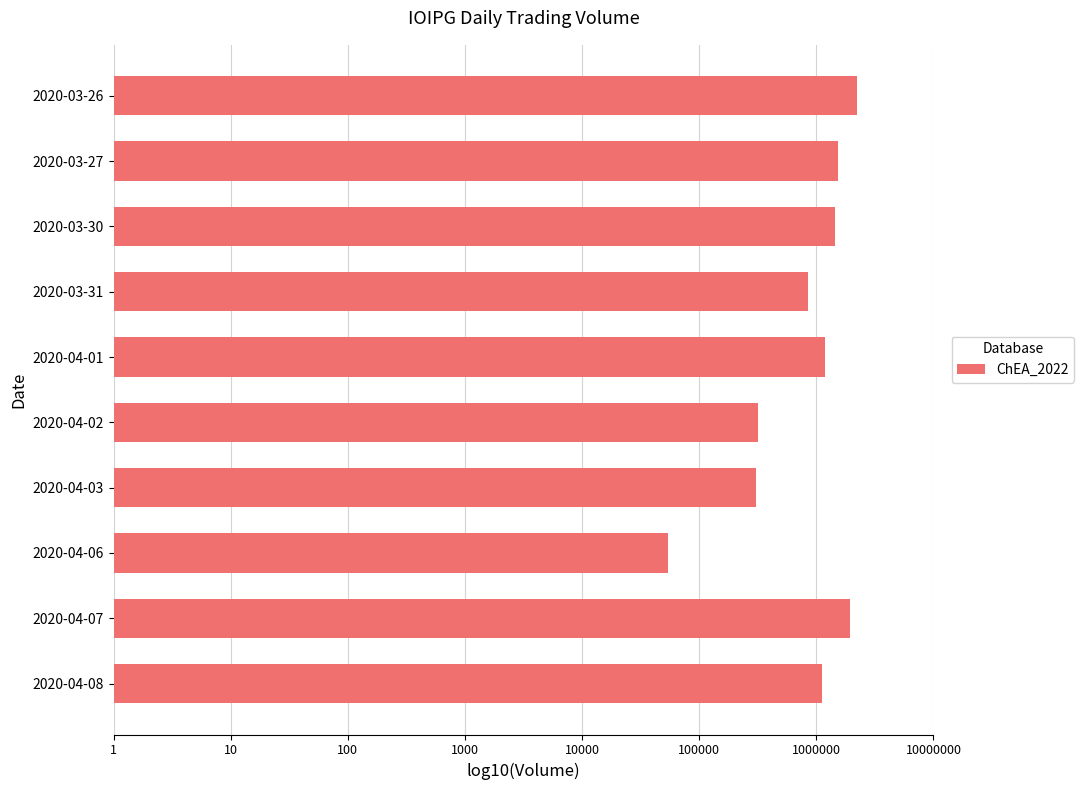

Does the chart contain any negative values?

No